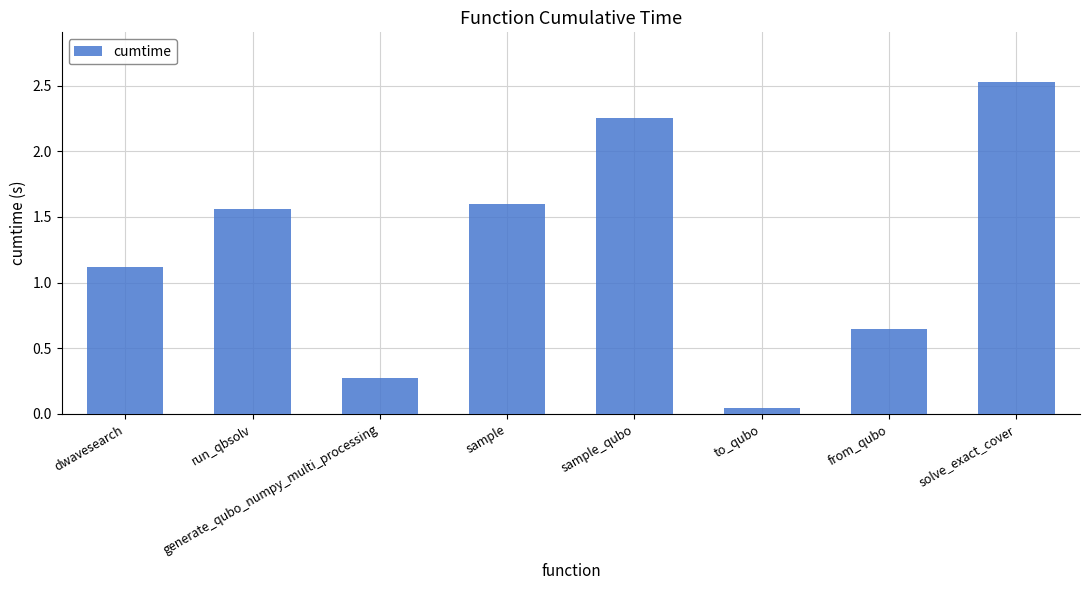

Rank the categories by value from highest to lowest.

solve_exact_cover, sample_qubo, sample, run_qbsolv, dwavesearch, from_qubo, generate_qubo_numpy_multi_processing, to_qubo